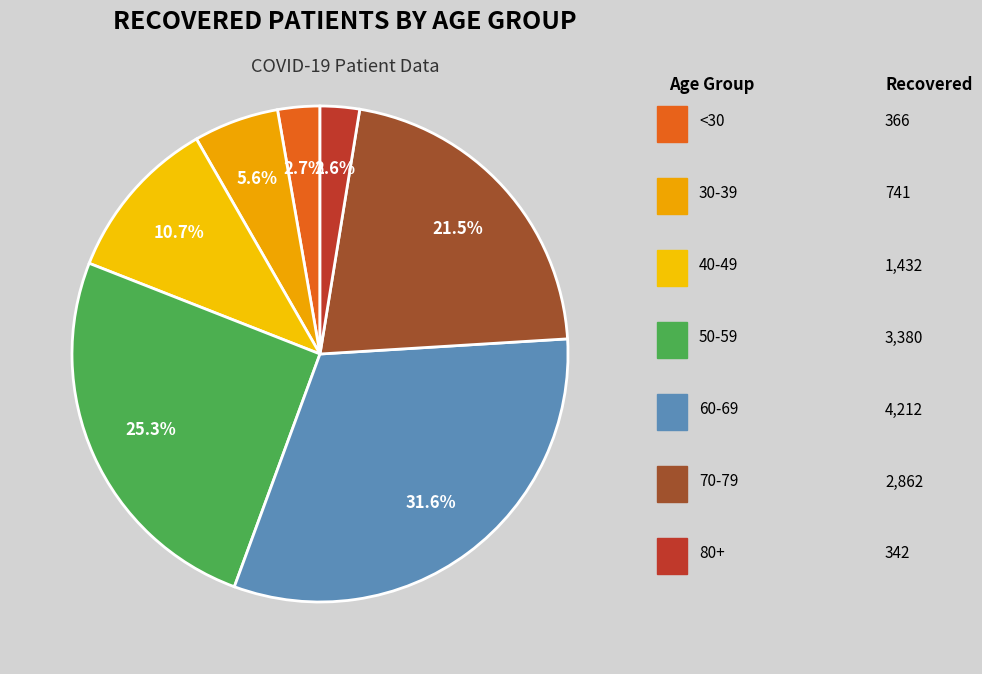

Count the number of slices in the pie.

7